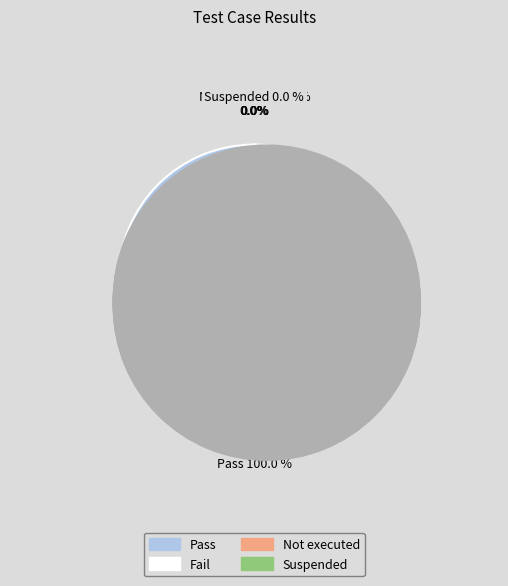

Between Fail and Suspended, which is larger?

Fail